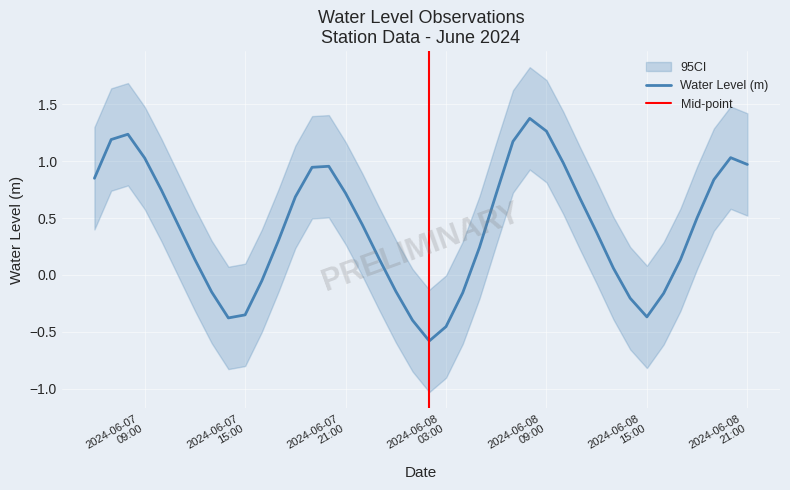

True or false: the data shows -0.1 at 2024-06-07 16:00:00.

True